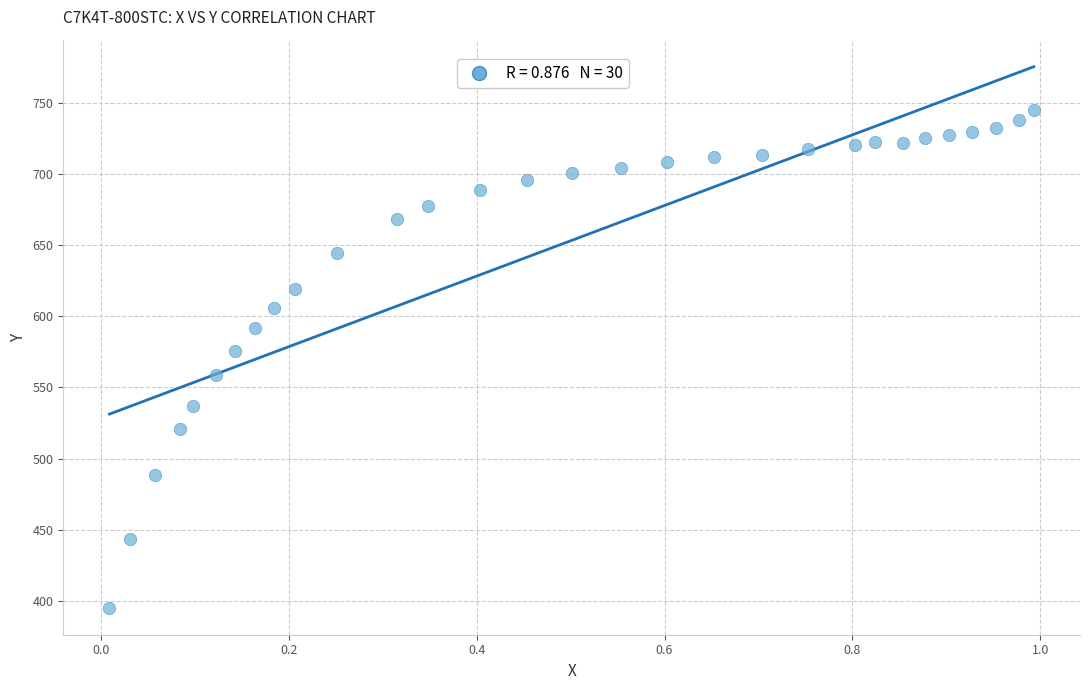

What Y value in the scatter plot is closest to 570?

575.5